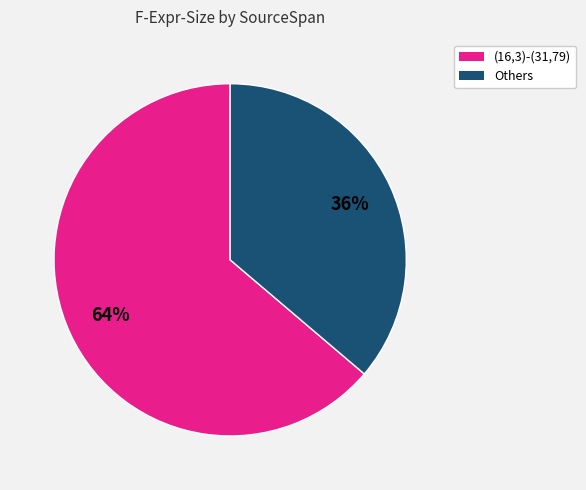

To the nearest percent, what is the difference between the largest and smallest slice percentages?

28%